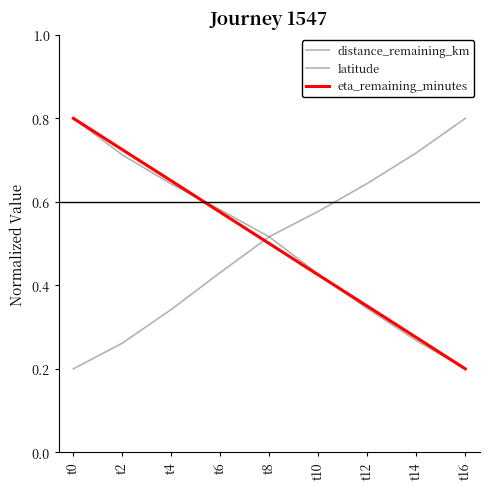

Where do distance_remaining_km and eta_remaining_minutes first cross each other?

t4 and t6